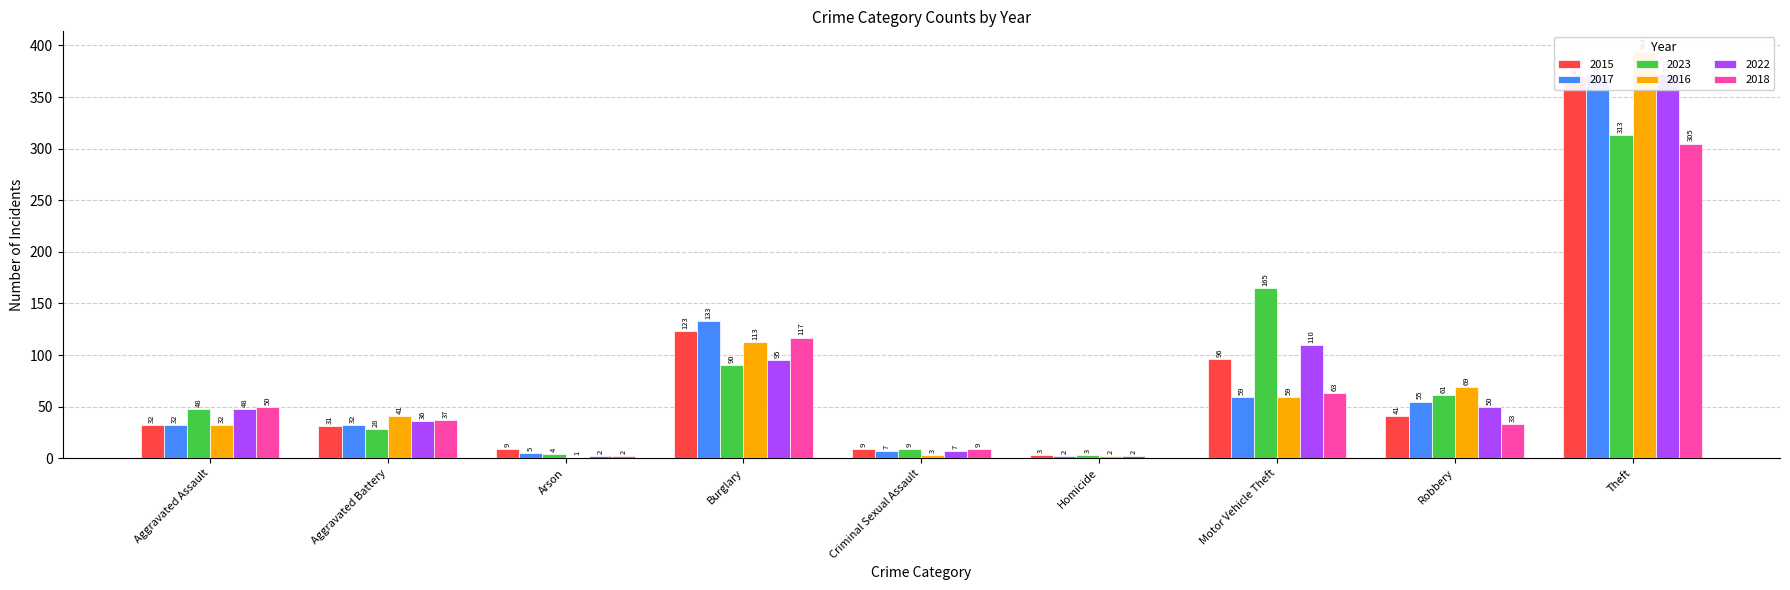

What is the label of the 3rd bar from the left?

Arson